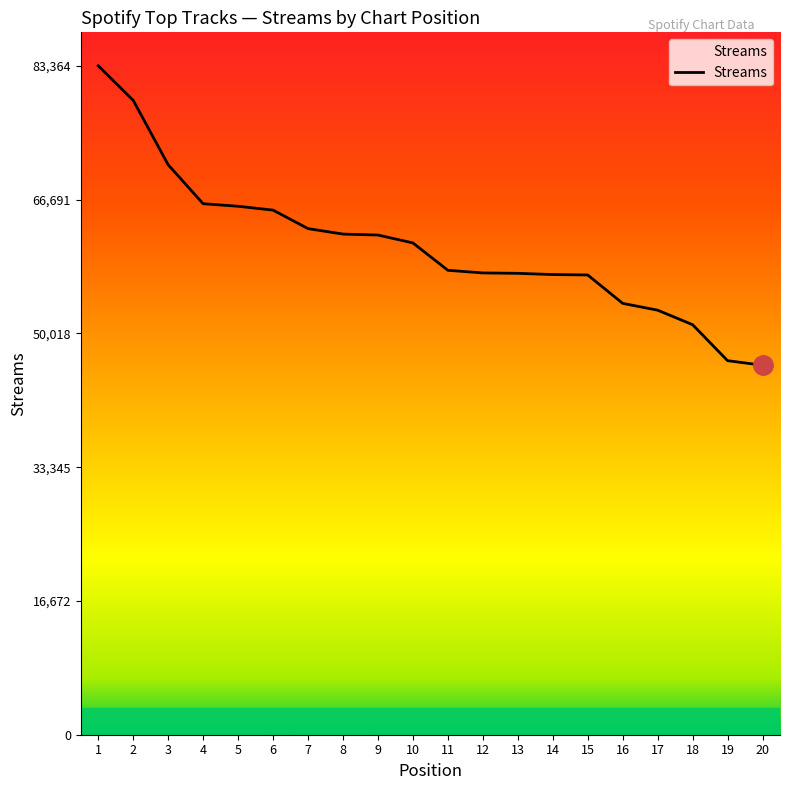

Where is the data nearest to the value 64705?

6